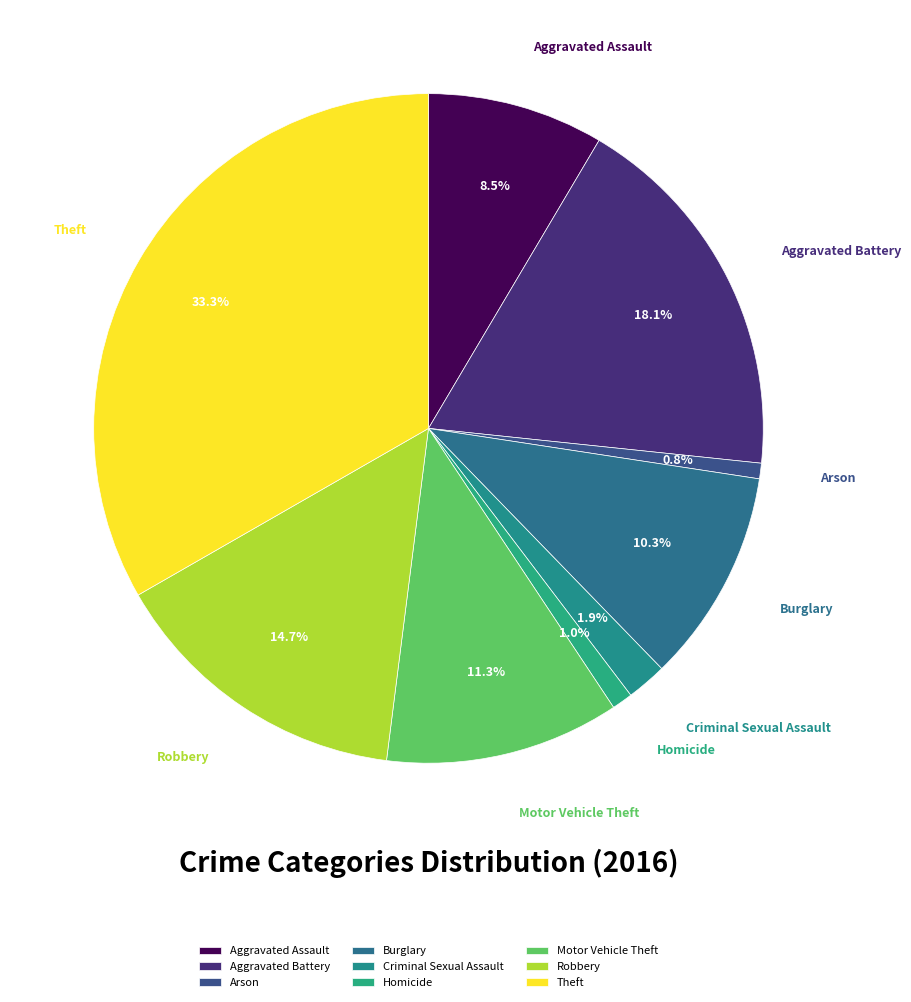

Is there a majority slice in this chart?

No